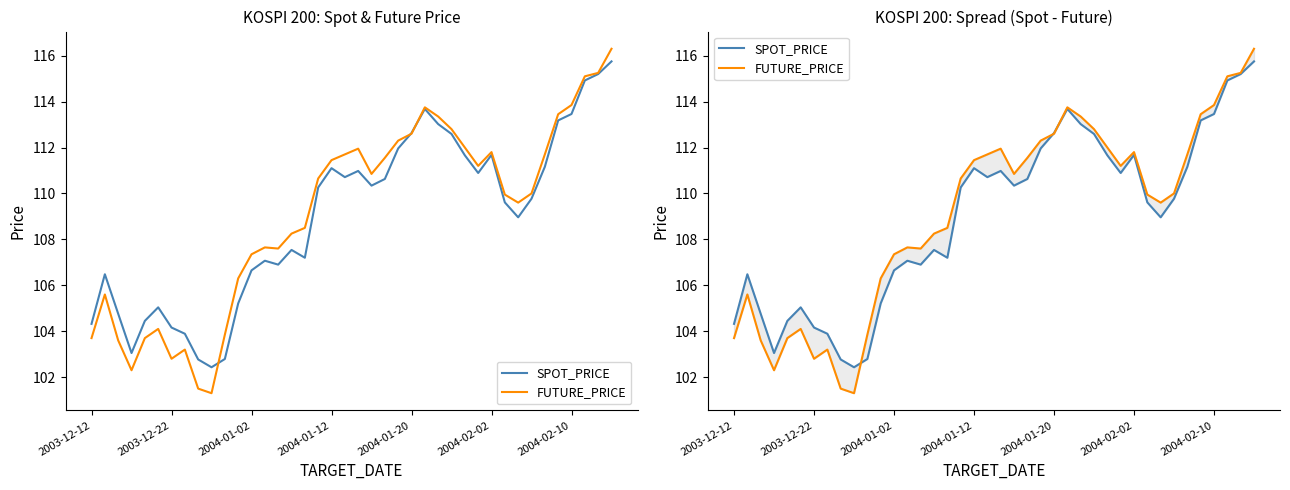

What is the sum of all SPOT_PRICE values?

4358.9